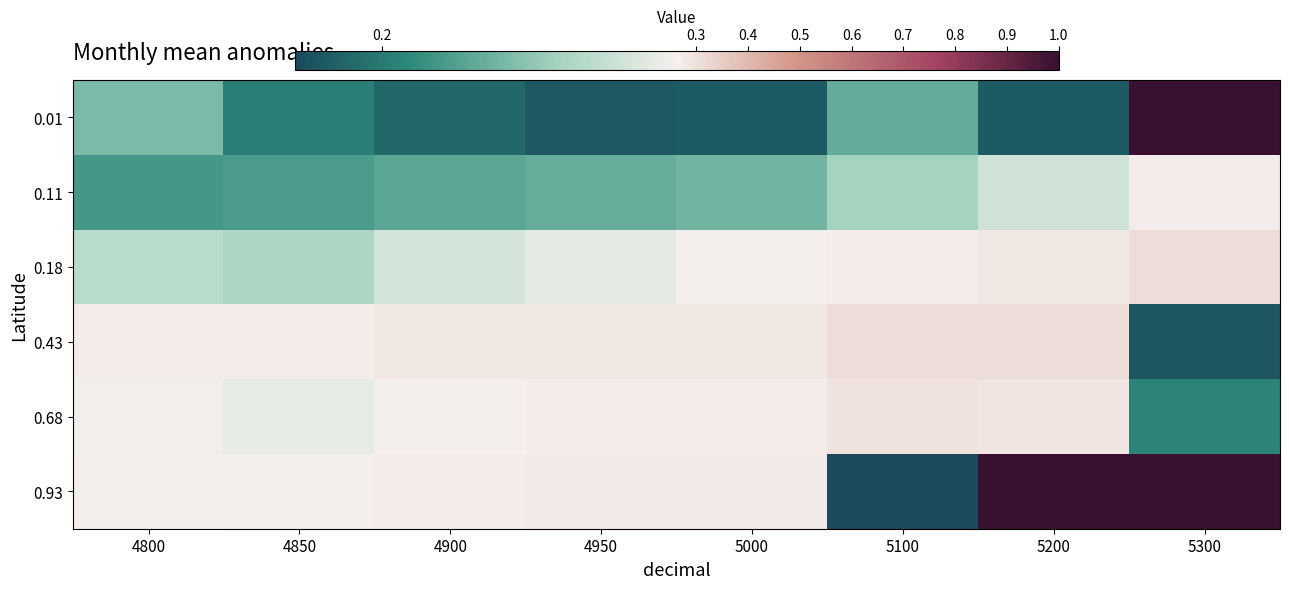

Which series has the largest range (max minus min)?

0.93